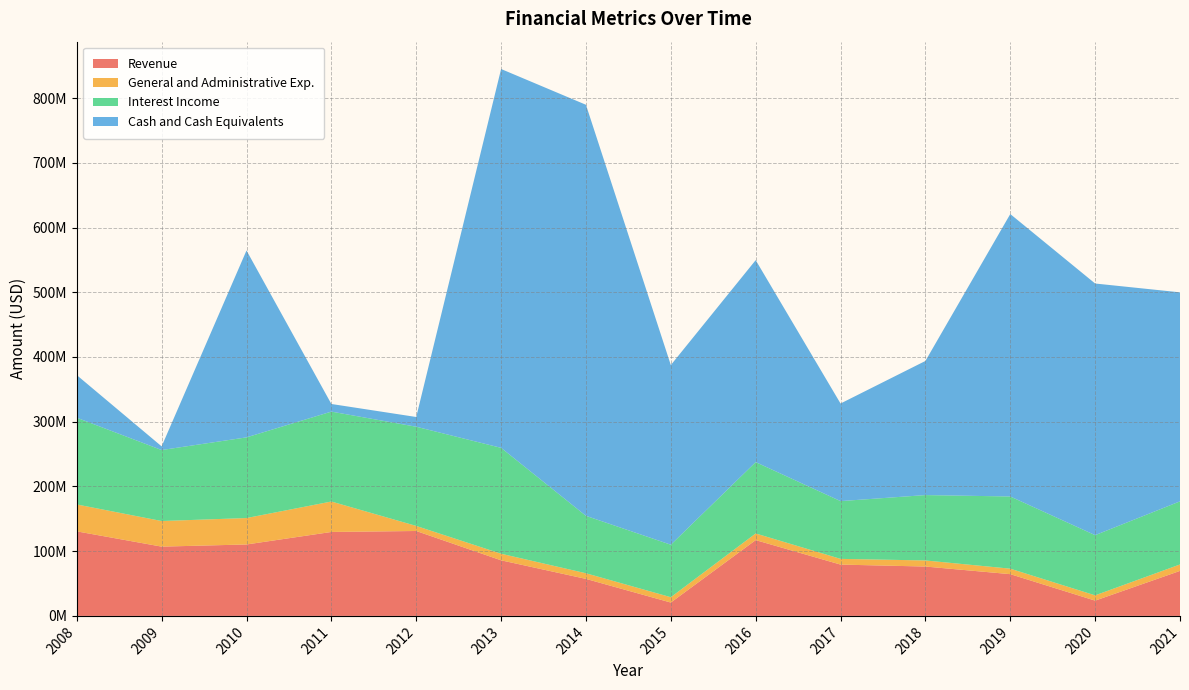

Reading left to right, list all the values displayed in this chart.

Revenue: 130616000	107034000	110365000	129688000	131182000	85889000	57172000	20634000	117092000	79275000	76272000	64496000	23602000	69531000
General and Administrative Exp.: 41588000	39544000	40825000	47036000	7829000	10169000	8720000	8248000	10277000	8845000	9398000	8480000	8151000	9965000
Interest Income: 133959000	109670000	124641000	138900000	153253000	163593000	88704000	81102000	110221000	89236000	100999000	111528000	93004000	97476000
Cash and Cash Equivalents: 65841000	5675000	288732000	11787000	15039000	585278000	635075000	277570000	312046000	150789000	207216000	436354000	388776000	322935000